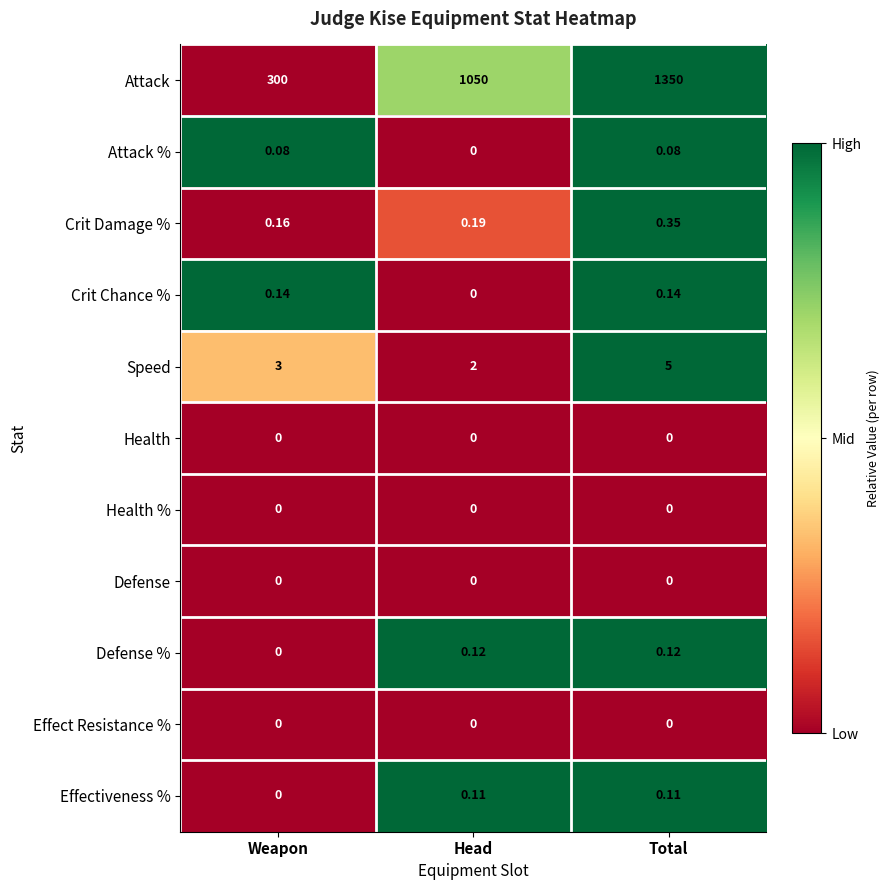

Which series has the largest range (max minus min)?

Attack